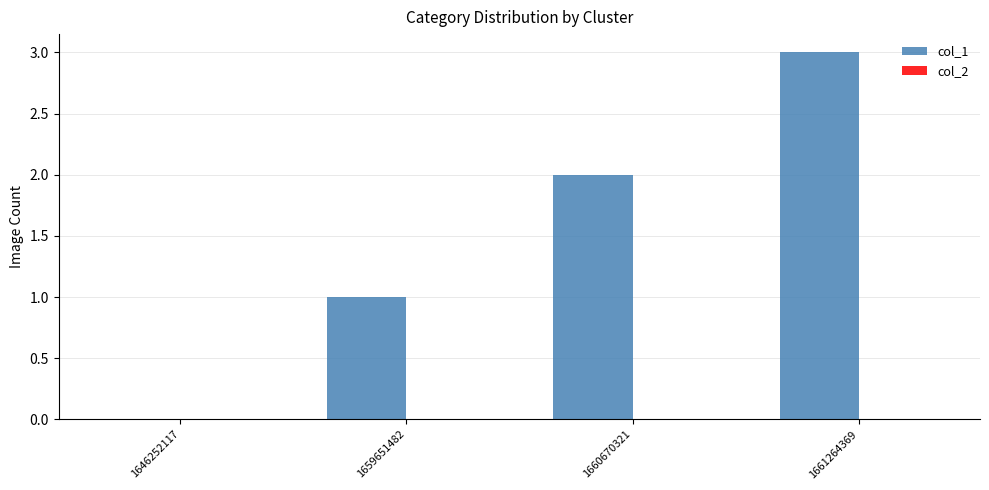

Are the bars horizontal?

No